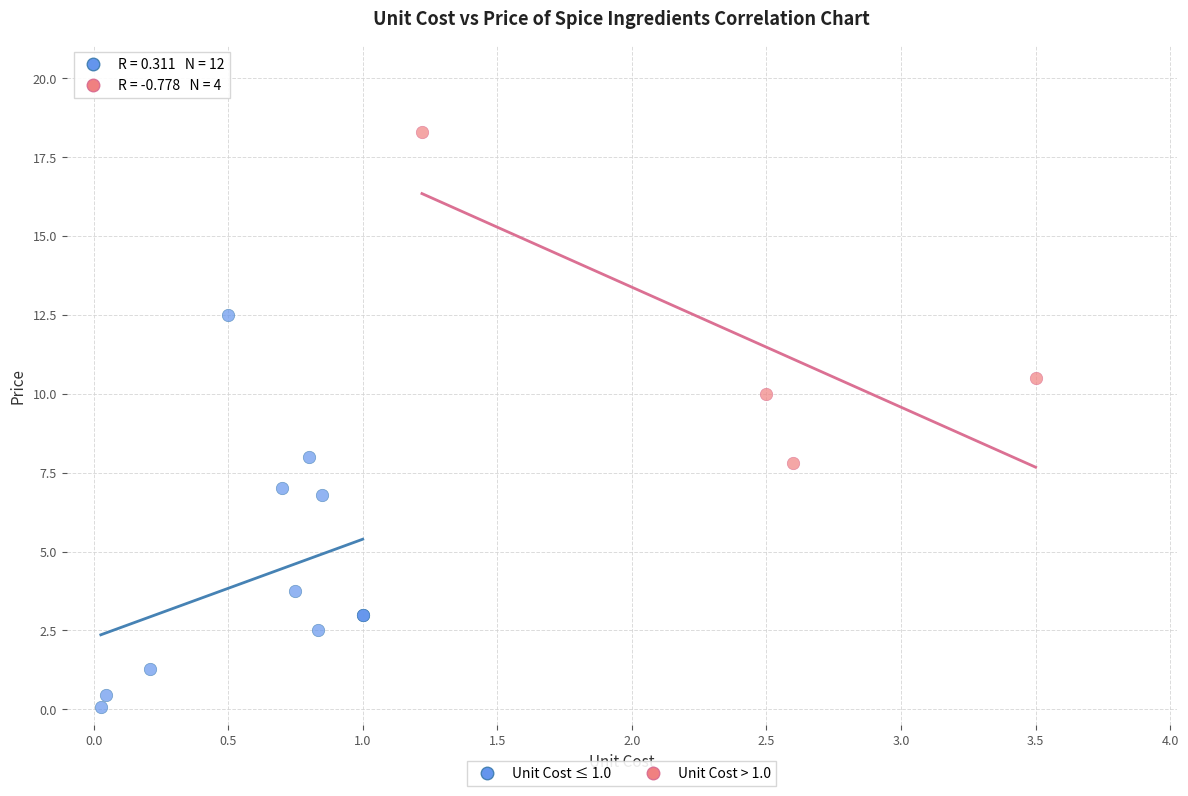

What are all the series names shown in the legend?

Unit Cost ≤ 1.0, Unit Cost > 1.0